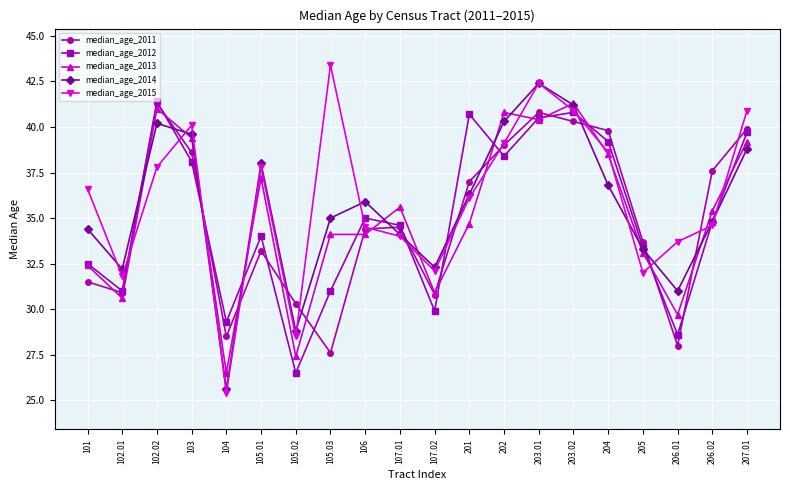

Where is the first local maximum for median_age_2015?

103